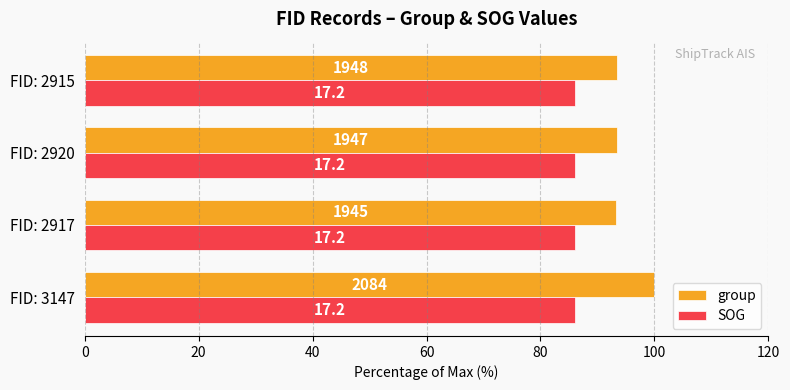

What are all the series names shown in the legend?

group, SOG